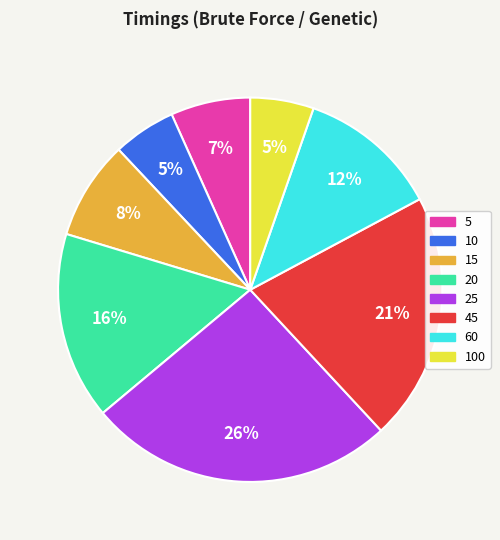

Count the number of slices in the pie.

8